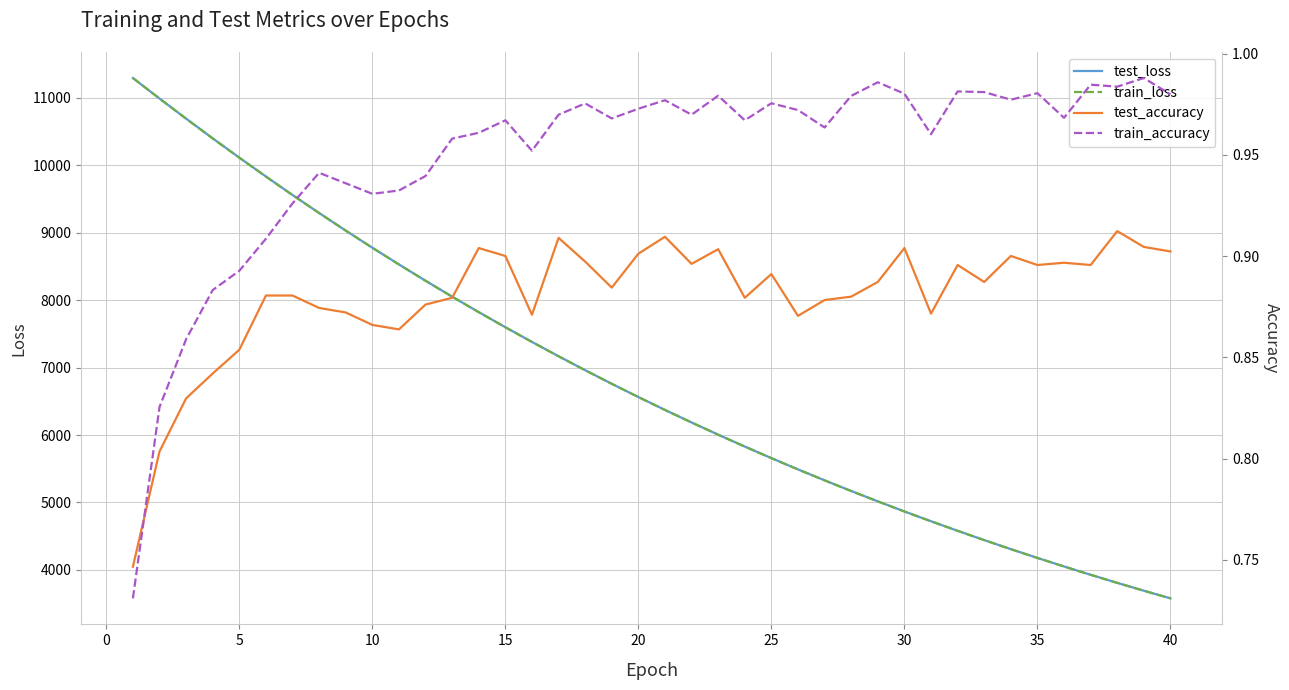

What is the value of the train_accuracy point at the 34th from the left?

1.0